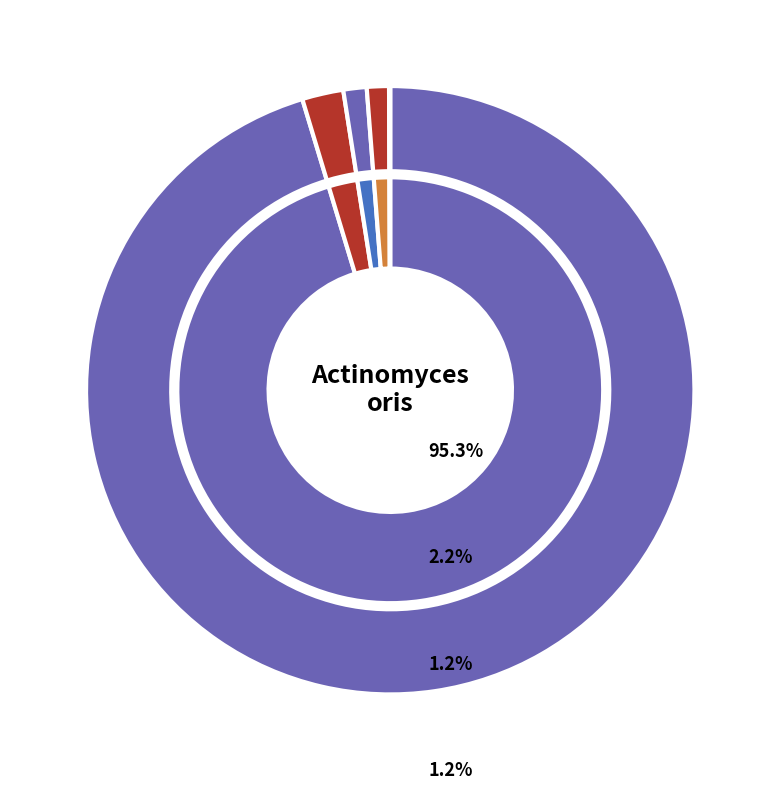

Which category has the biggest portion of the pie?

Actinomyces oris (rxn00802)